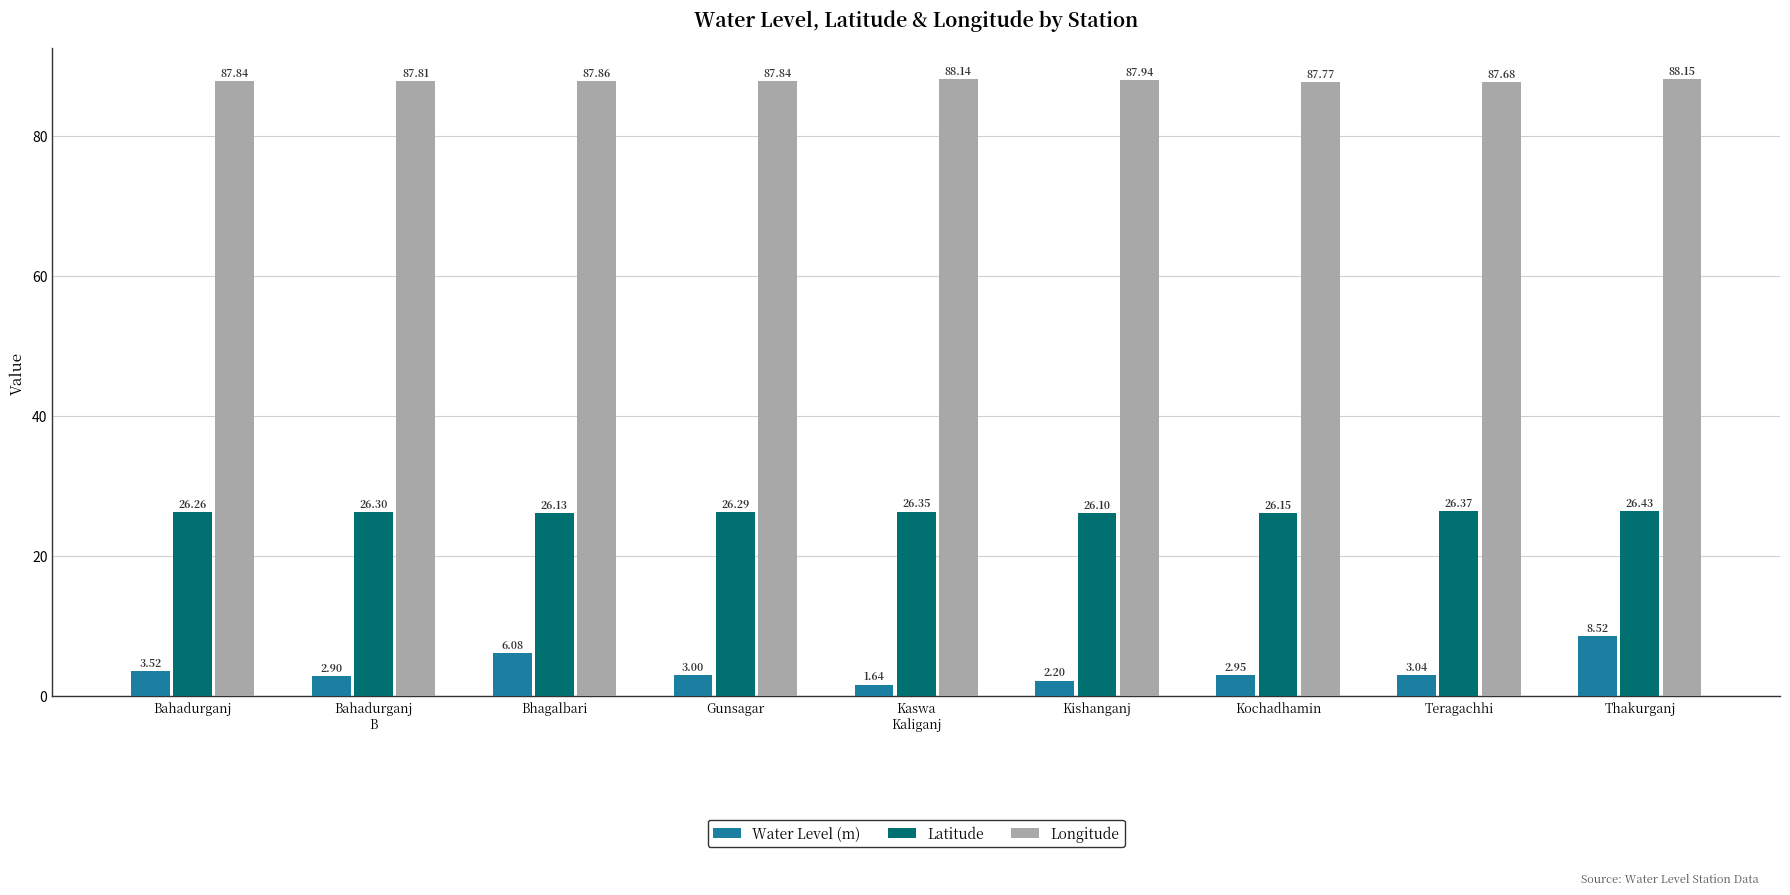

Rank the series by their average value, from lowest to highest.

Water Level (m), Latitude, Longitude